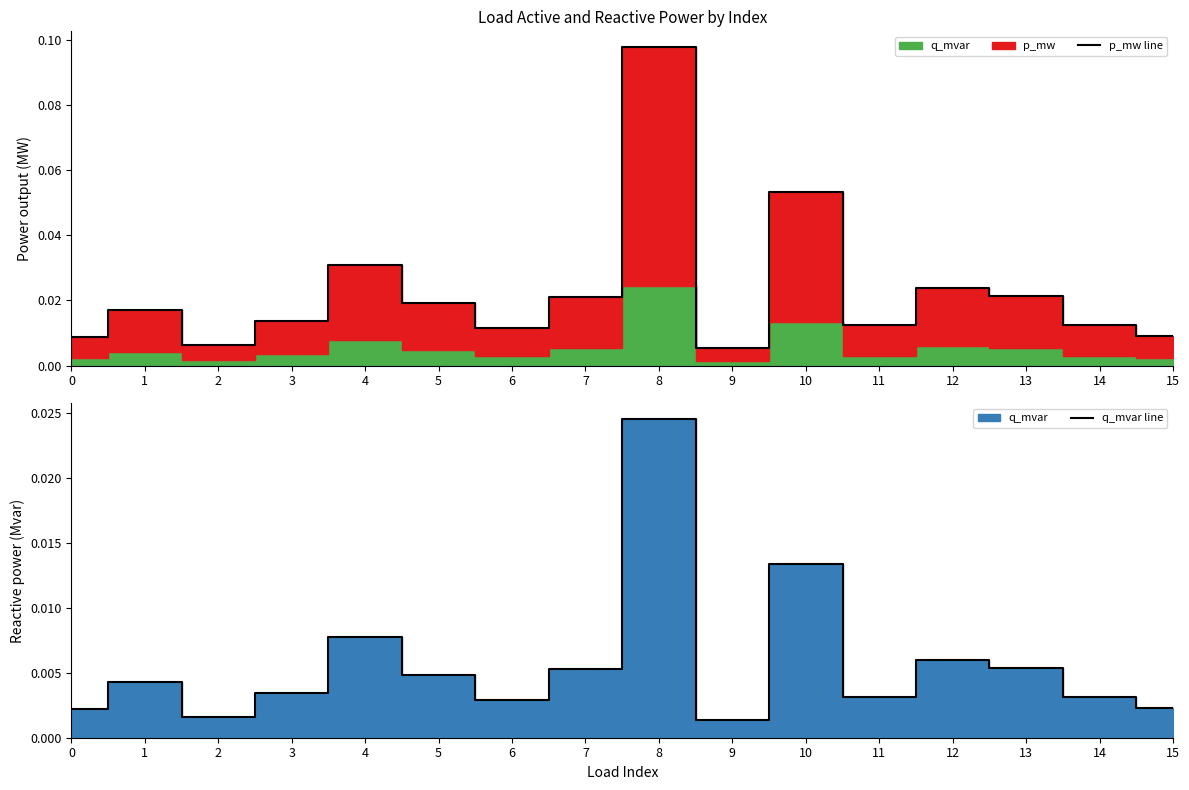

What is the difference between the maximum and minimum values in the p_mw line series?

0.1